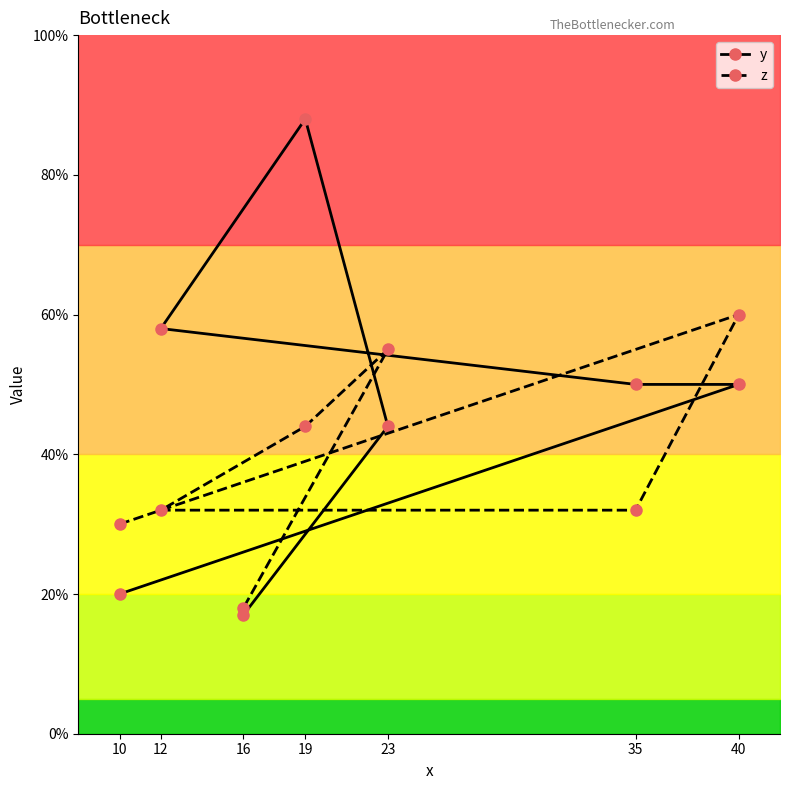

Reading right to left, transcribe all the data shown in this chart.

y: 17	44	88	58	50	50	20
z: 18	55	44	32	32	60	30